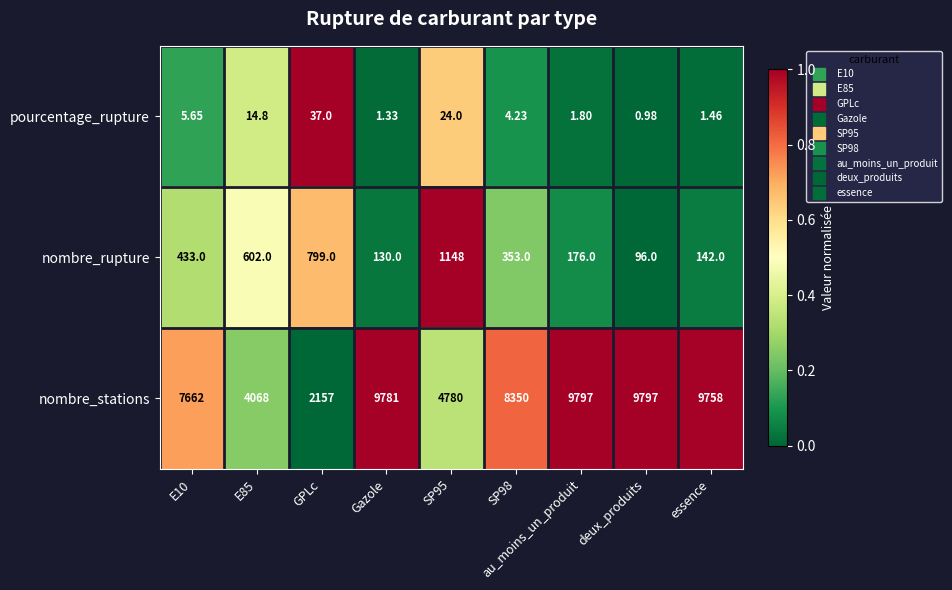

Which series has the widest spread of values?

nombre_stations